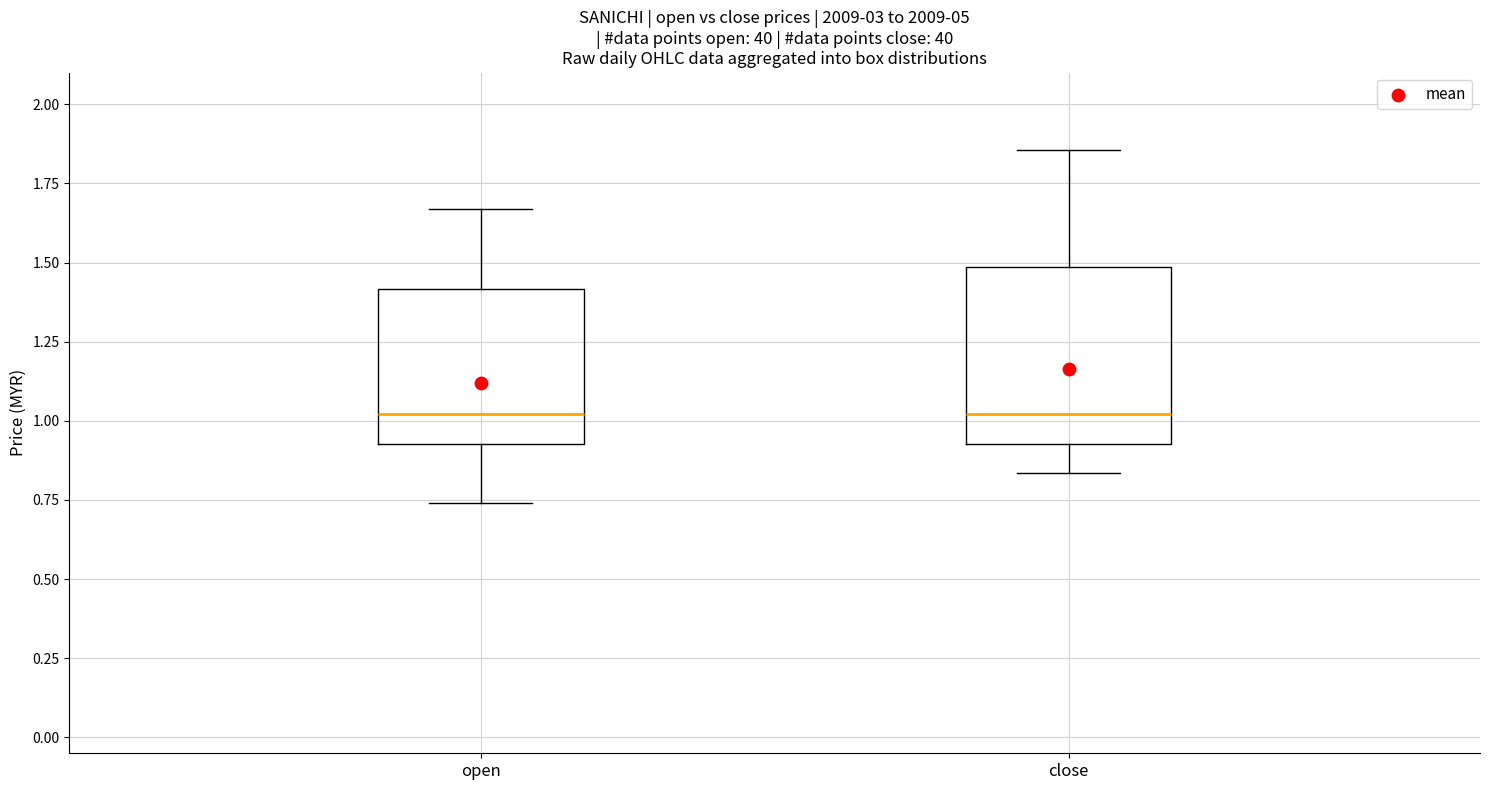

Comparing the boxes themselves (not the whiskers), which one is the tallest?

close